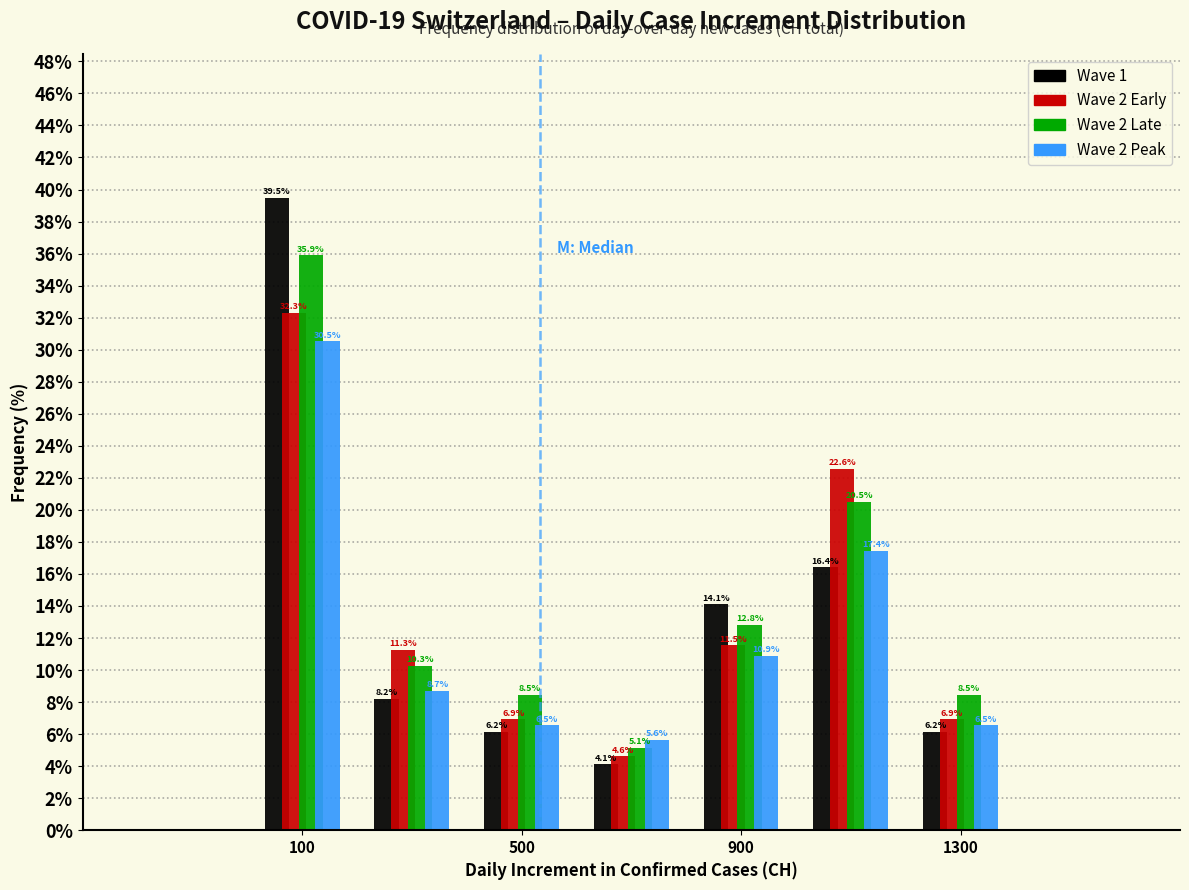

Reading left to right, transcribe this chart: for each range on the x-axis, give the height of each series' bar.

0 to 200: Wave 1=39.5	Wave 2 Early=32.3	Wave 2 Late=35.9	Wave 2 Peak=30.5
200 to 400: Wave 1=8.2	Wave 2 Early=11.3	Wave 2 Late=10.3	Wave 2 Peak=8.7
400 to 600: Wave 1=6.2	Wave 2 Early=6.9	Wave 2 Late=8.5	Wave 2 Peak=6.5
600 to 800: Wave 1=4.1	Wave 2 Early=4.6	Wave 2 Late=5.1	Wave 2 Peak=5.6
800 to 1000: Wave 1=14.1	Wave 2 Early=11.5	Wave 2 Late=12.8	Wave 2 Peak=10.9
1000 to 1200: Wave 1=16.4	Wave 2 Early=22.6	Wave 2 Late=20.5	Wave 2 Peak=17.4
1200 to 1400: Wave 1=6.2	Wave 2 Early=6.9	Wave 2 Late=8.5	Wave 2 Peak=6.5